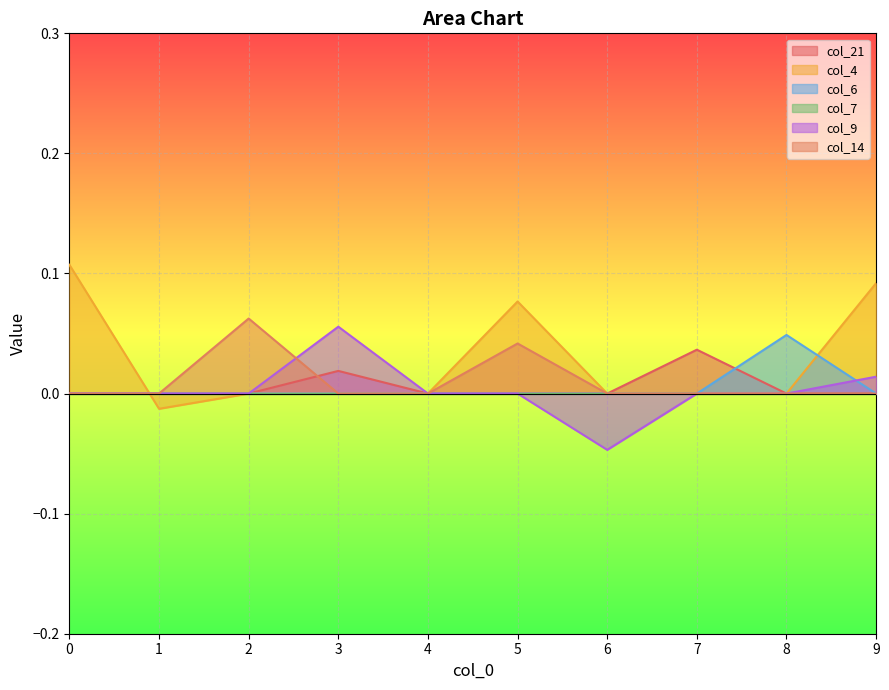

How many lines are shown in the chart?

6